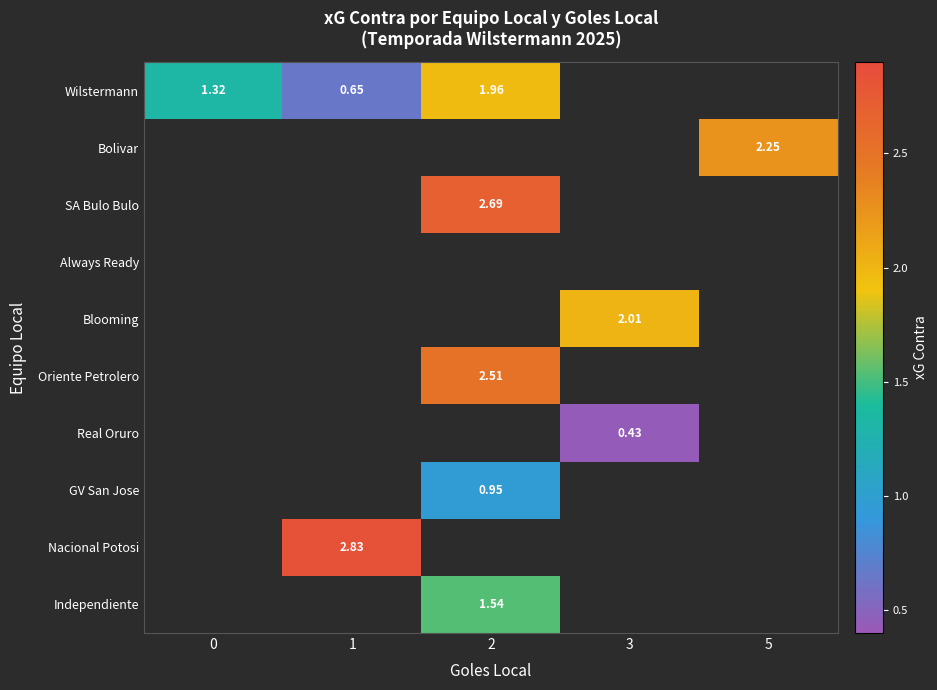

How many data points in Wilstermann are less than 1?

1